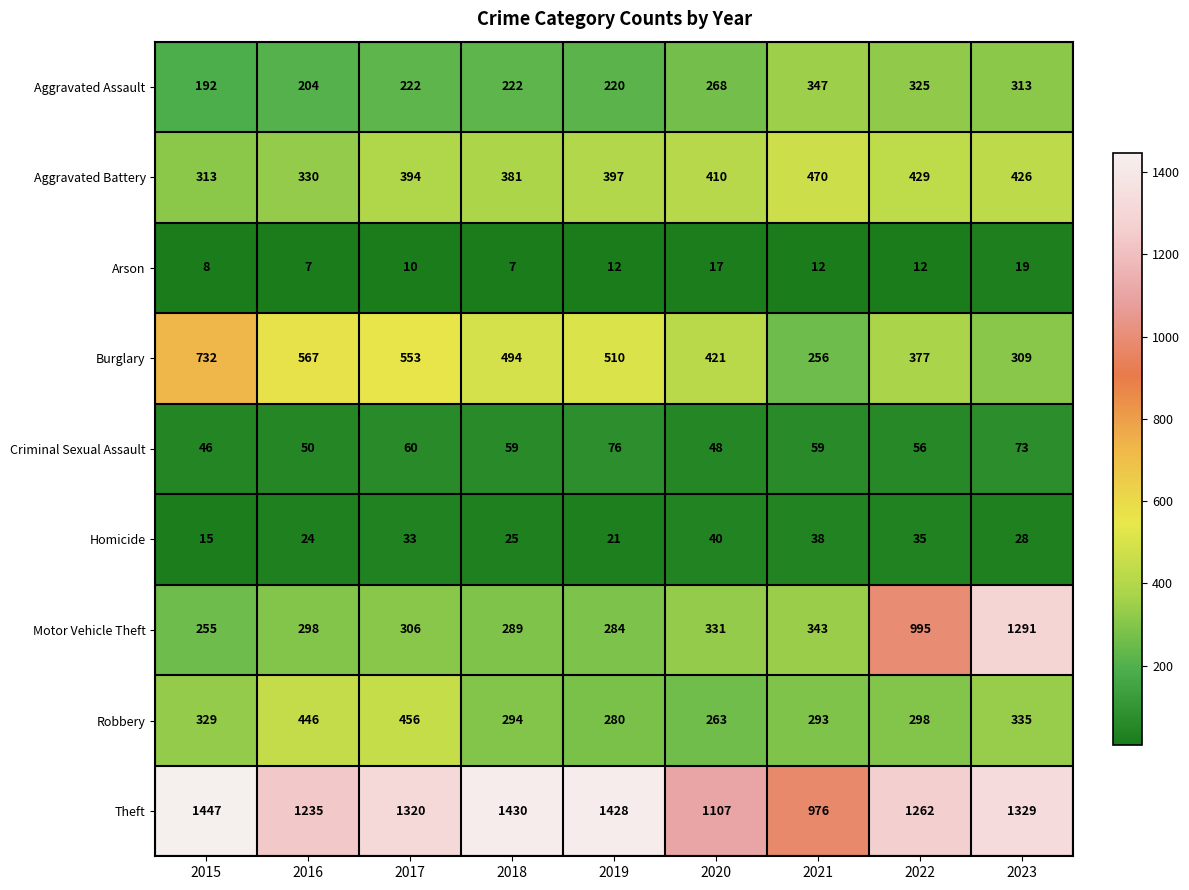

Which series changed the most between 2017 and 2023?

Motor Vehicle Theft